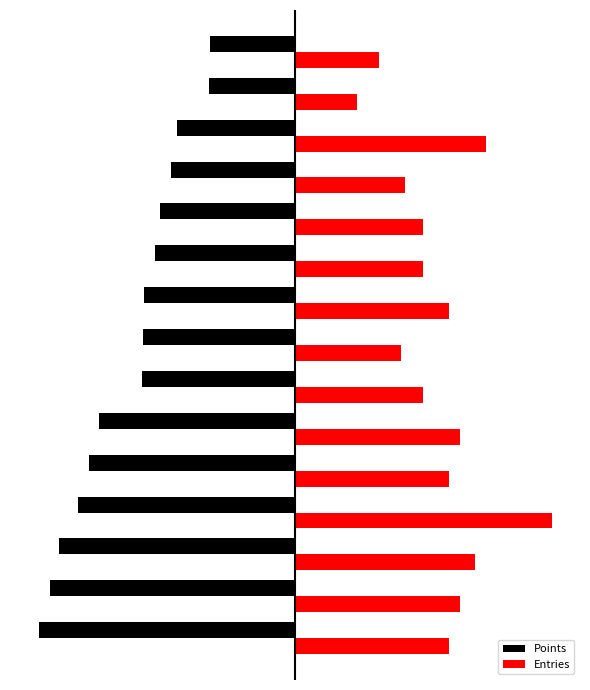

What is the minimum value for Points?

-180.0